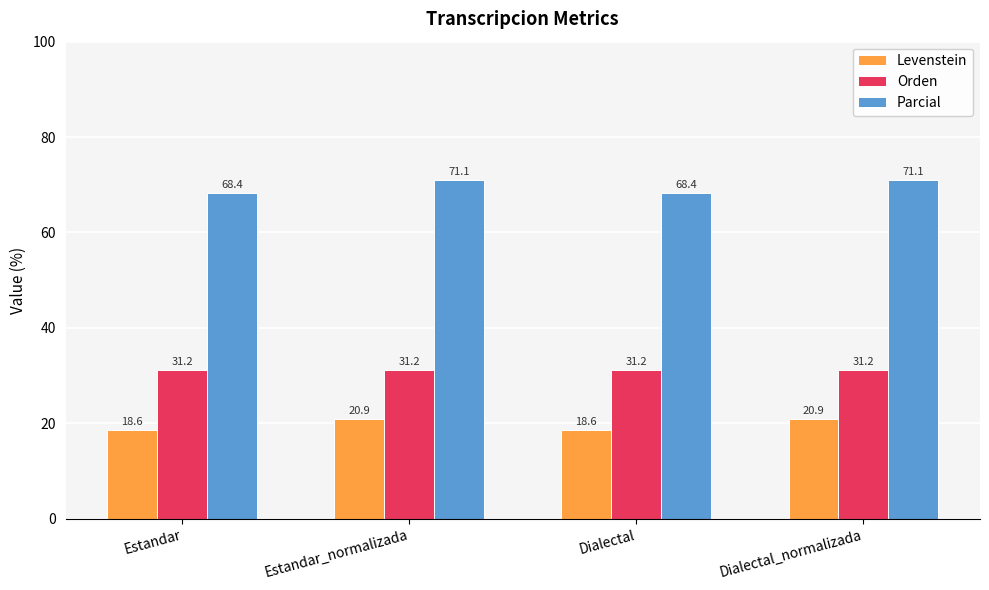

Reading left to right, what are all the values shown in this chart?

Levenstein: 18.6	20.9	18.6	20.9
Orden: 31.2	31.2	31.2	31.2
Parcial: 68.4	71.1	68.4	71.1